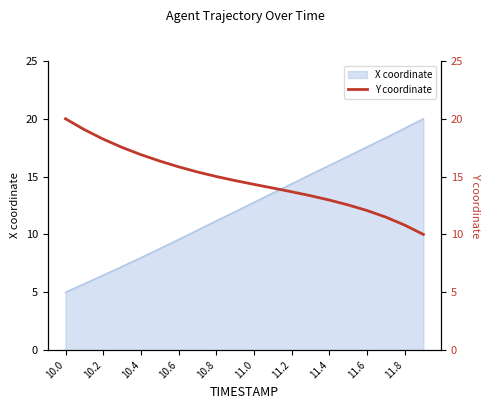

Which category has the lowest value in the X coordinate series?

10.0